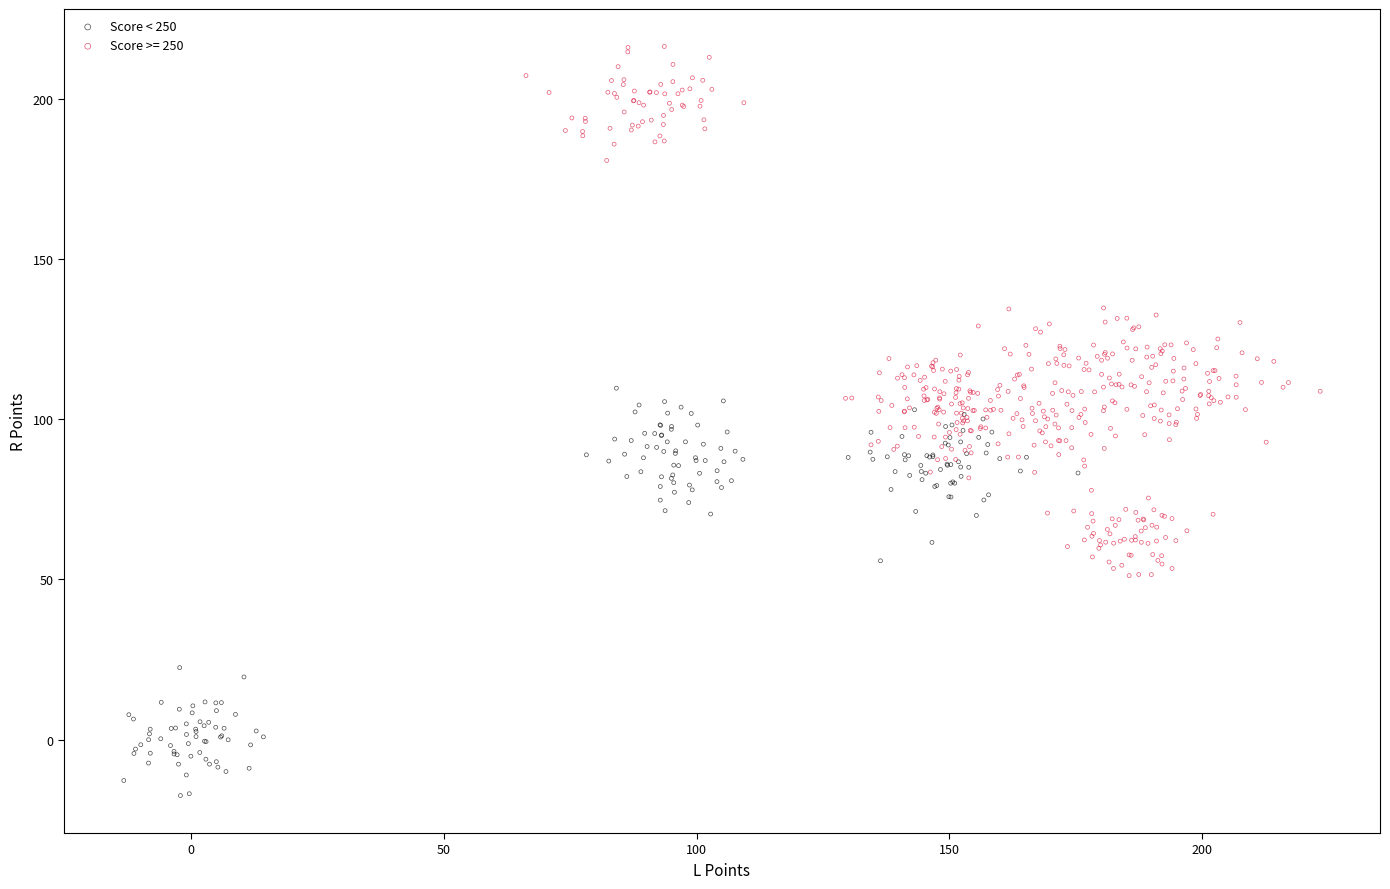

What are all the series names shown in the legend?

Score < 250, Score >= 250